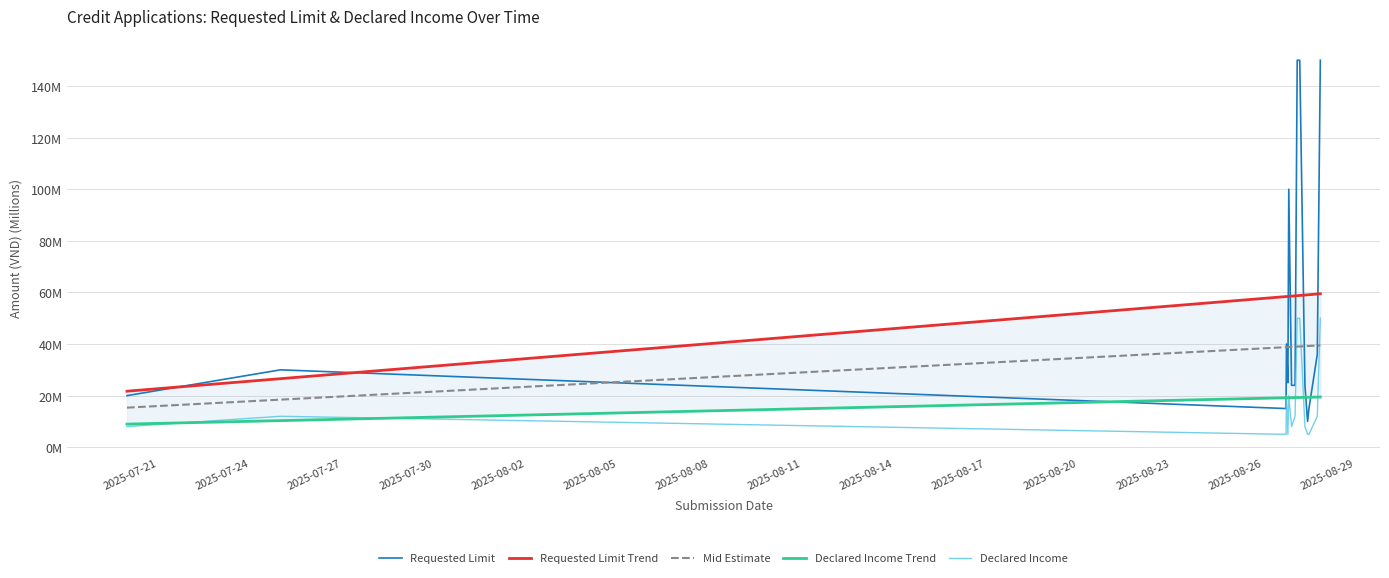

True or false: Requested Limit and Declared Income intersect in this chart.

False